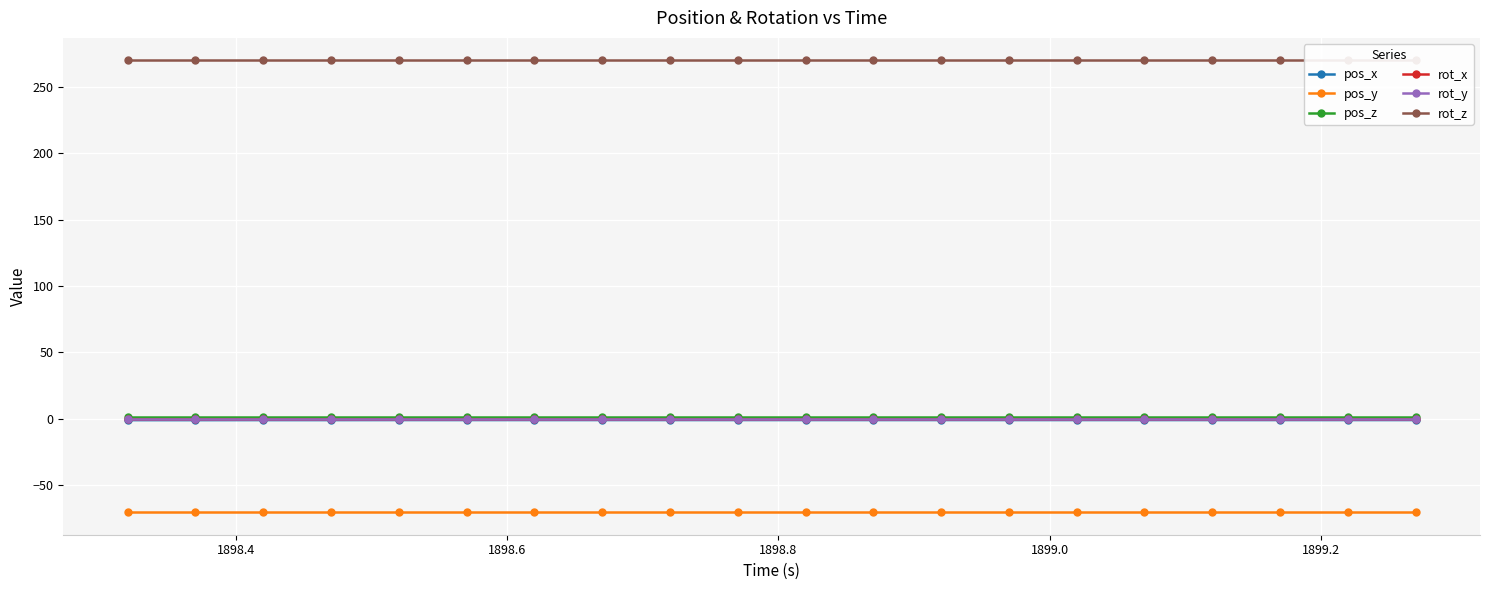

At how many categories does at least one series exceed 94?

20